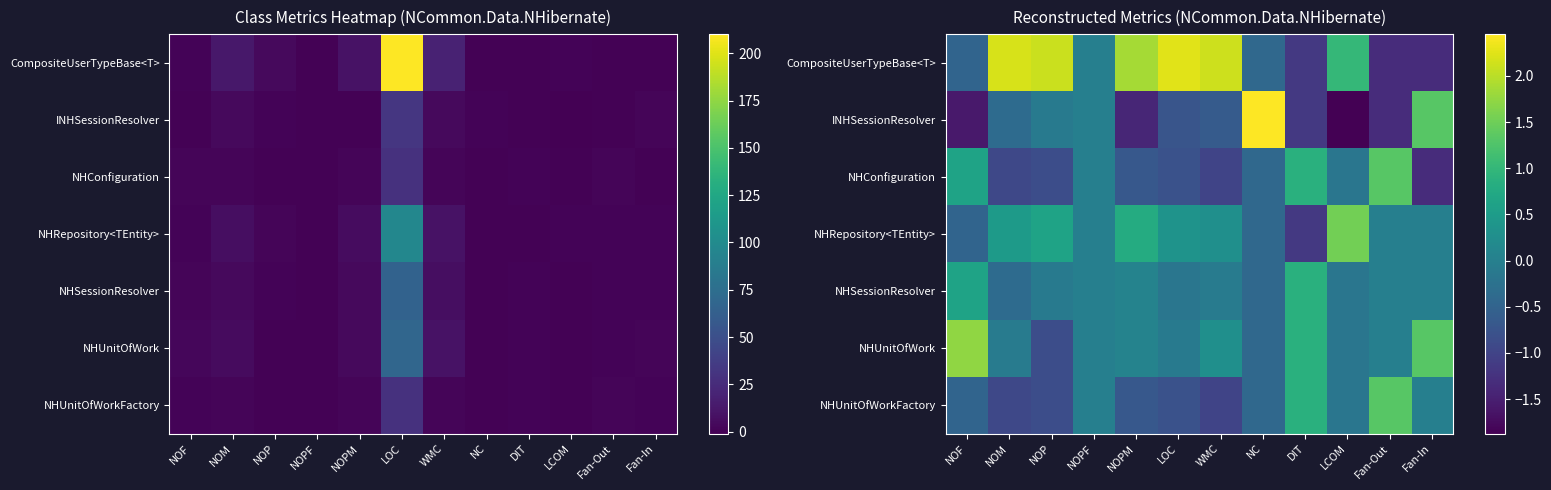

The value of NHUnitOfWorkFactory at NC is -0.6. True or false?

False